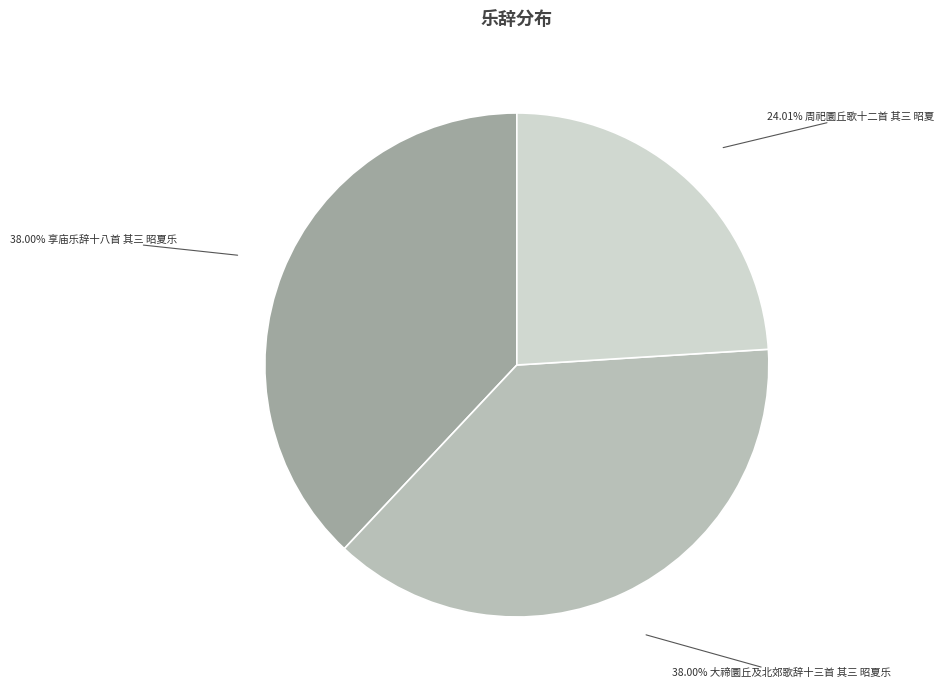

Is there any slice that represents more than half of the pie?

No